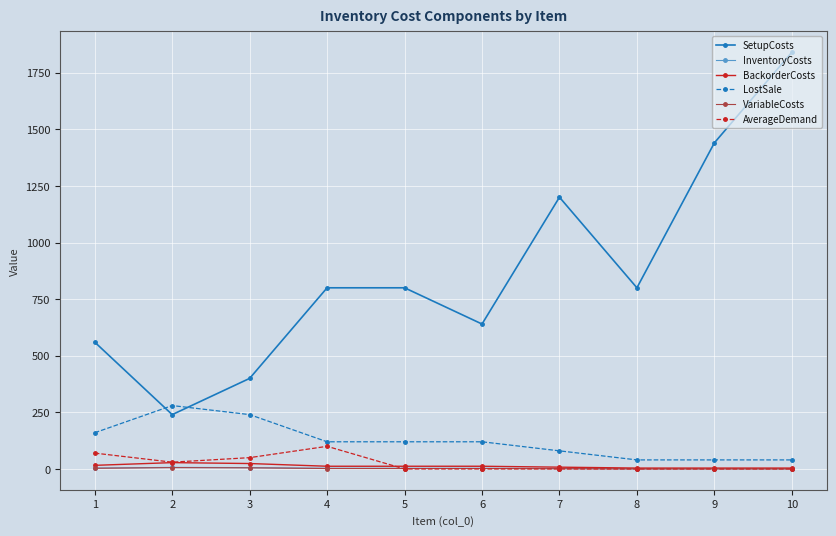

True or false: LostSale and VariableCosts cross at least once.

False